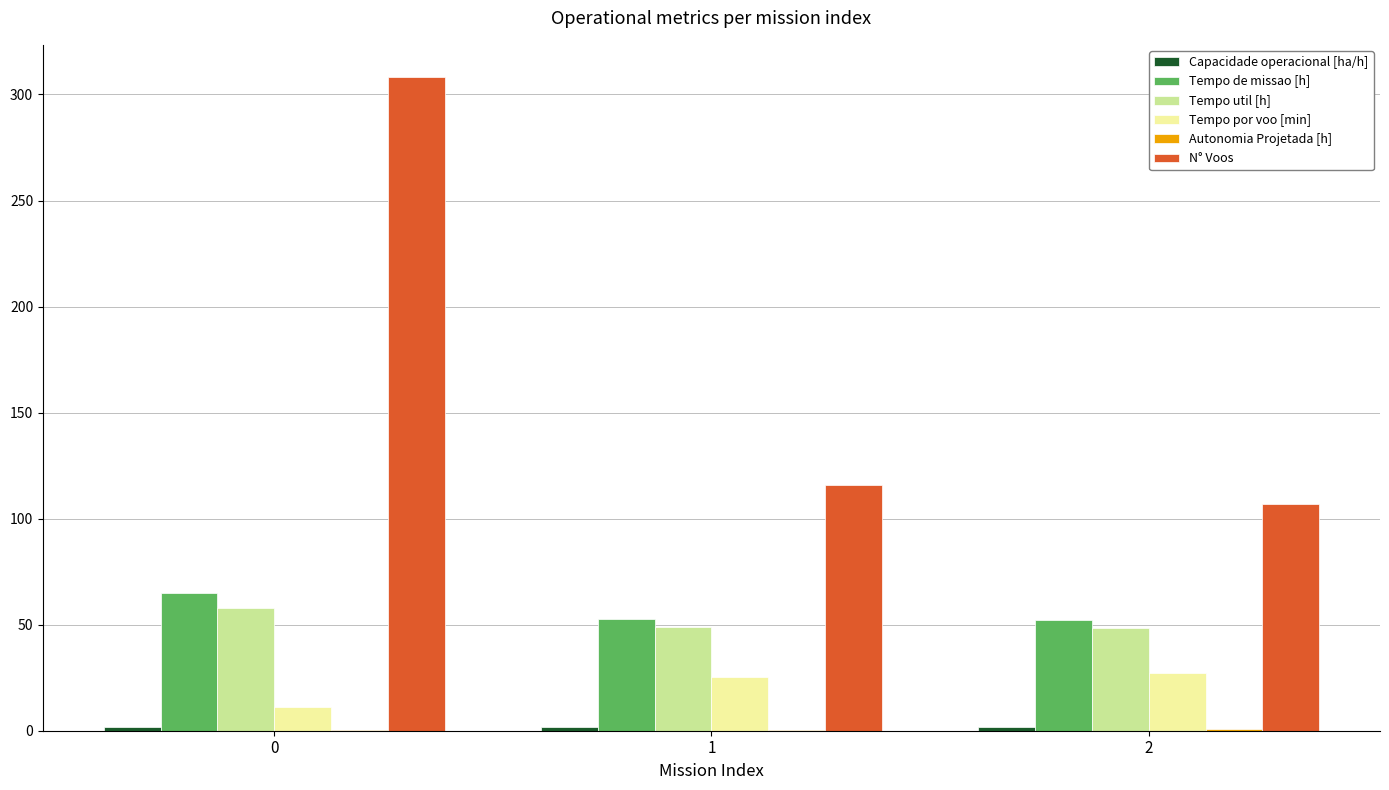

What is the sum of all N° Voos values?

531.0